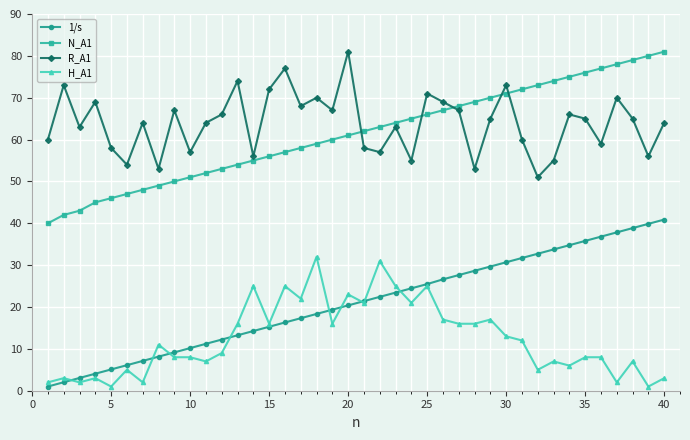

What is the maximum value shown in the chart?

81.0